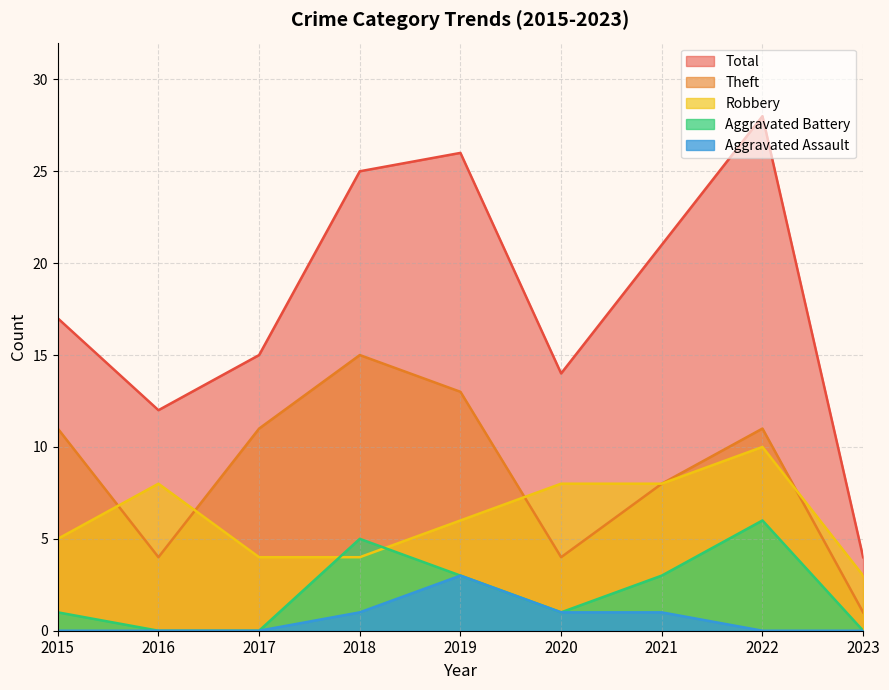

What is the value of the Theft point at the 2nd from the left?

4